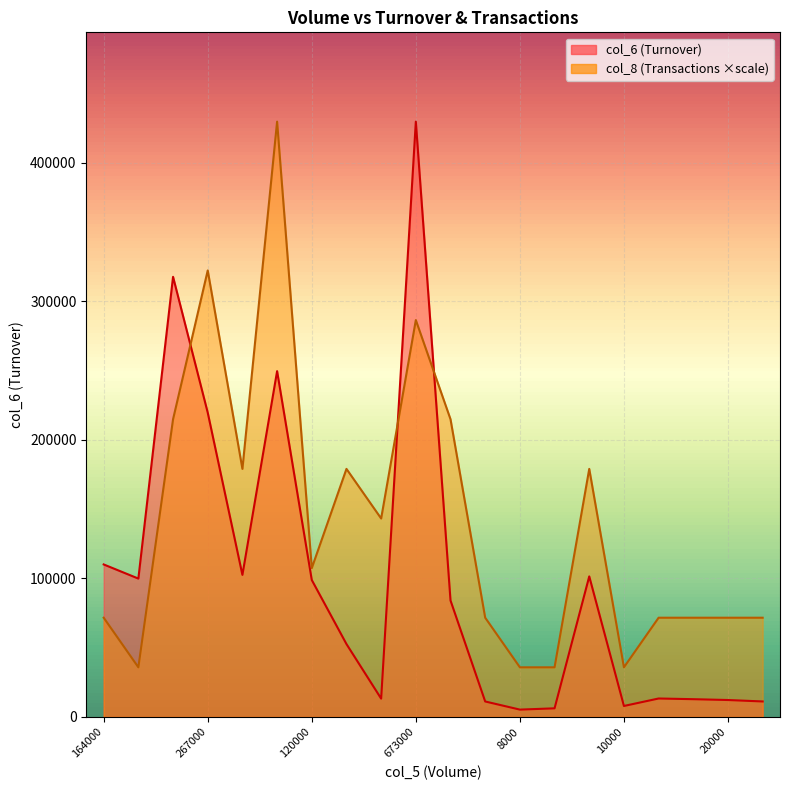

Reading right to left, extract all data points from this chart.

col_6: 11160.0	12200.0	12800.0	13300.0	7900.0	101400.0	6200.0	5280.0	11150.0	84010.0	429560.0	13210.0	52590.0	98800.0	249500.0	102500.0	219570.0	317580.0	99830.0	110030.0
col_8: 71593.3	71593.3	71593.3	71593.3	35796.7	178983.3	35796.7	35796.7	71593.3	214780.0	286373.3	143186.7	178983.3	107390.0	429560.0	178983.3	322170.0	214780.0	35796.7	71593.3